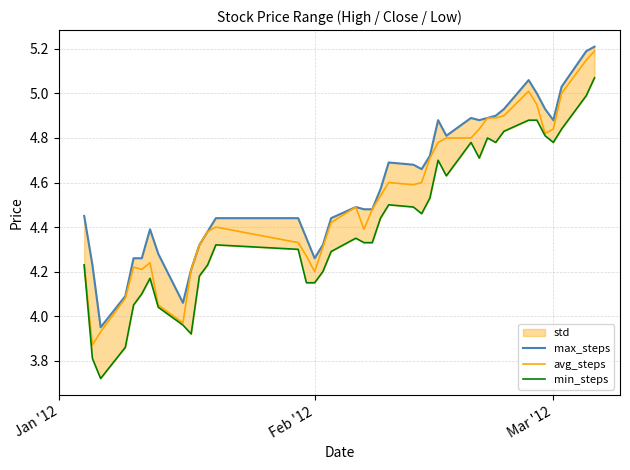

Which series has the largest total across all categories?

max_steps